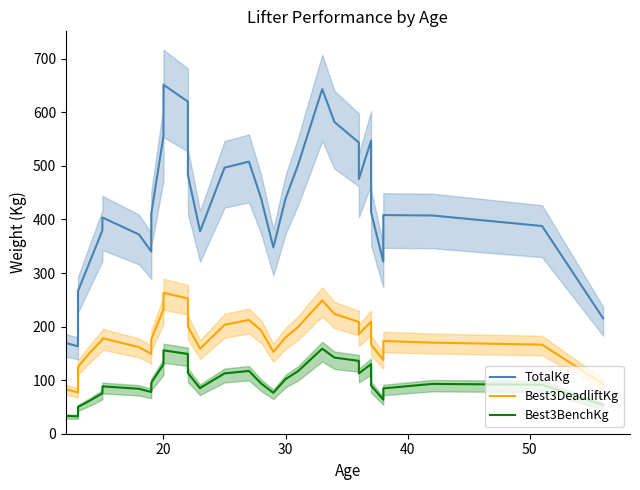

True or false: TotalKg has a value of 53.0 at 35.

False